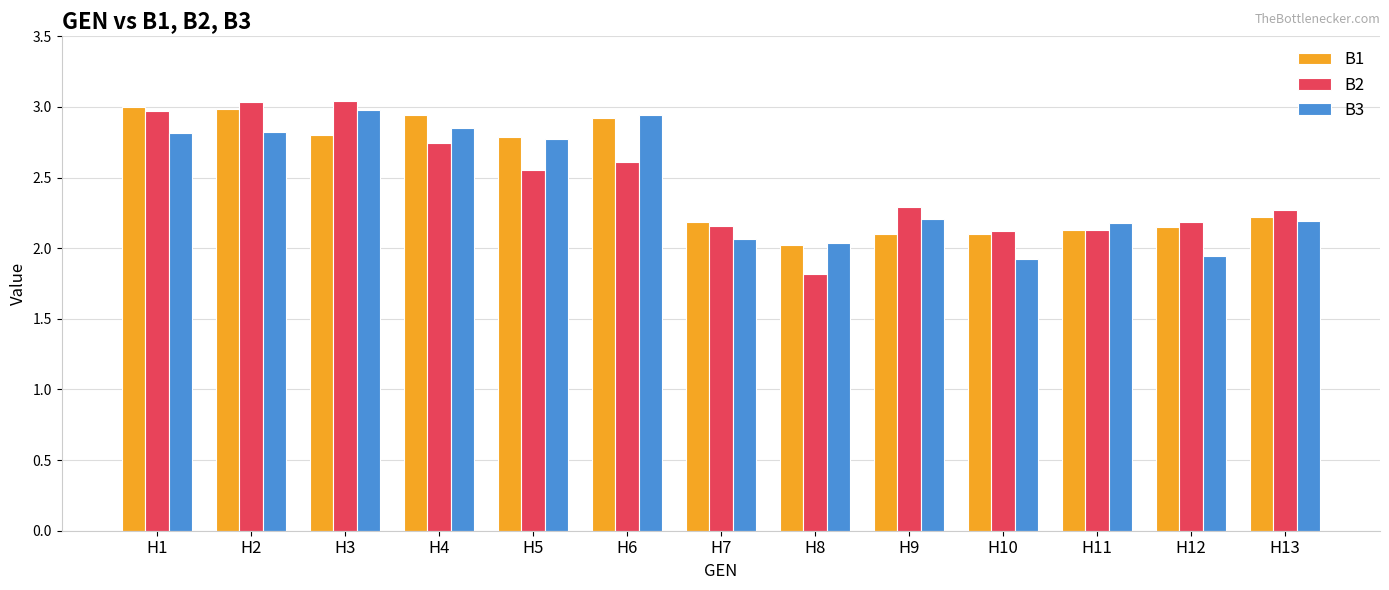

Which series has the widest spread of values?

B2